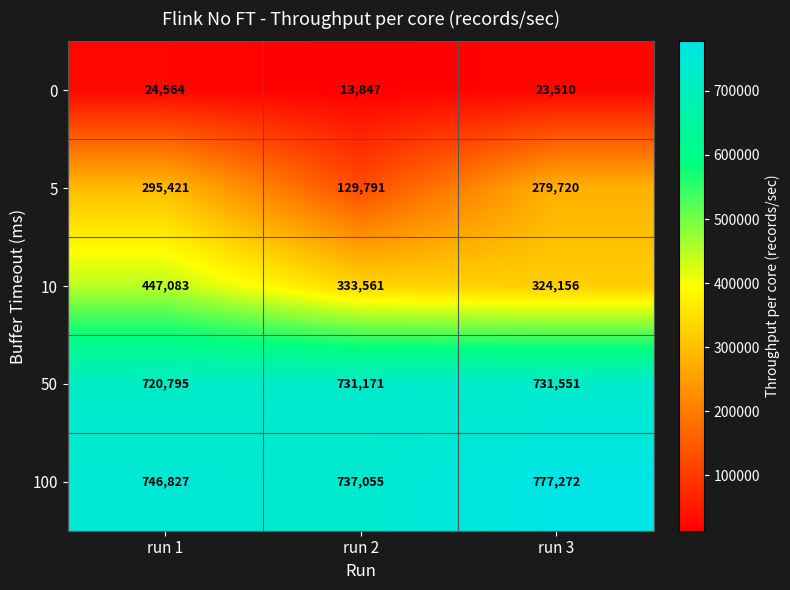

True or false: 10 has a value of 333561 at run 2.

True